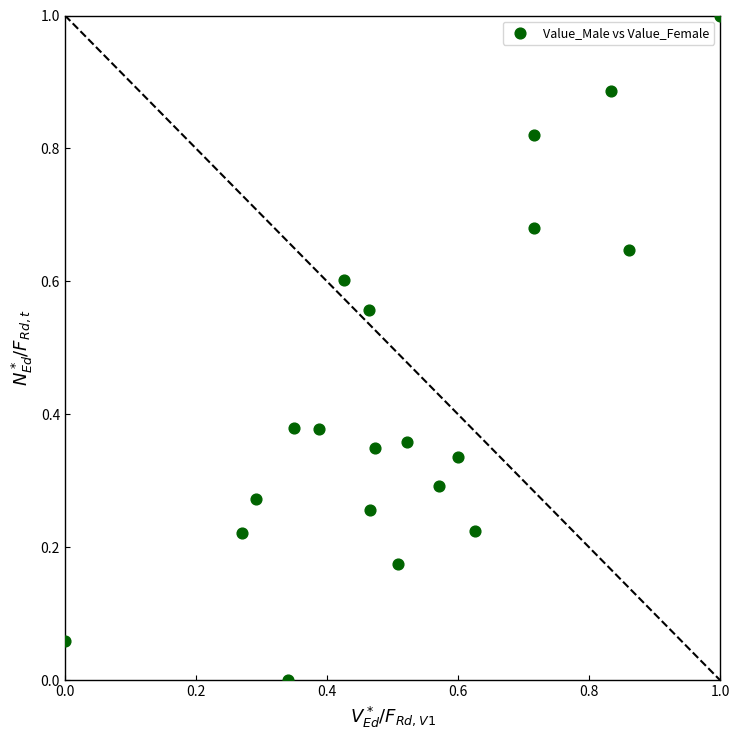

What is the range of X values (max minus min)?

1.0